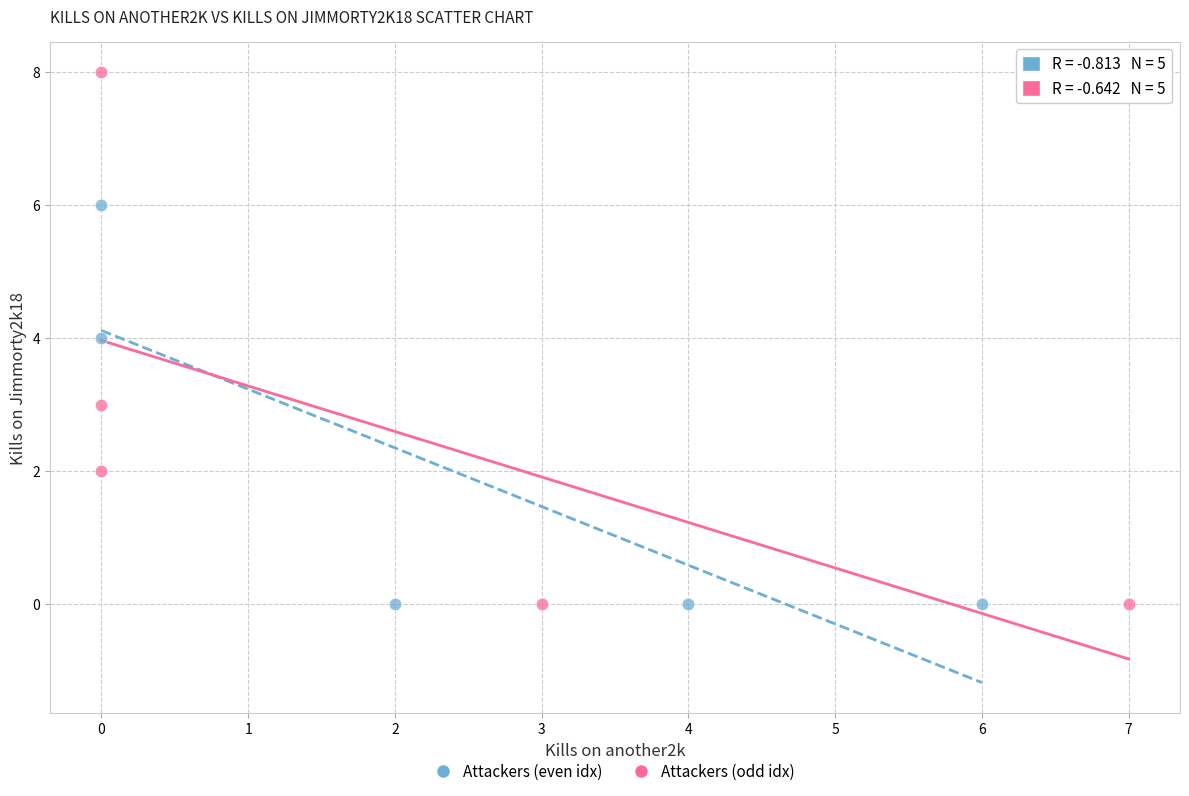

What are all the series names shown in the legend?

Attackers (even idx), Attackers (odd idx)